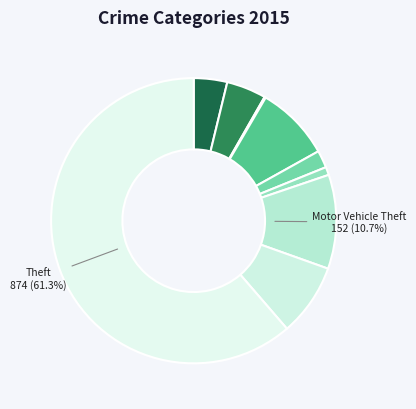

Which slice is the smallest?

Arson